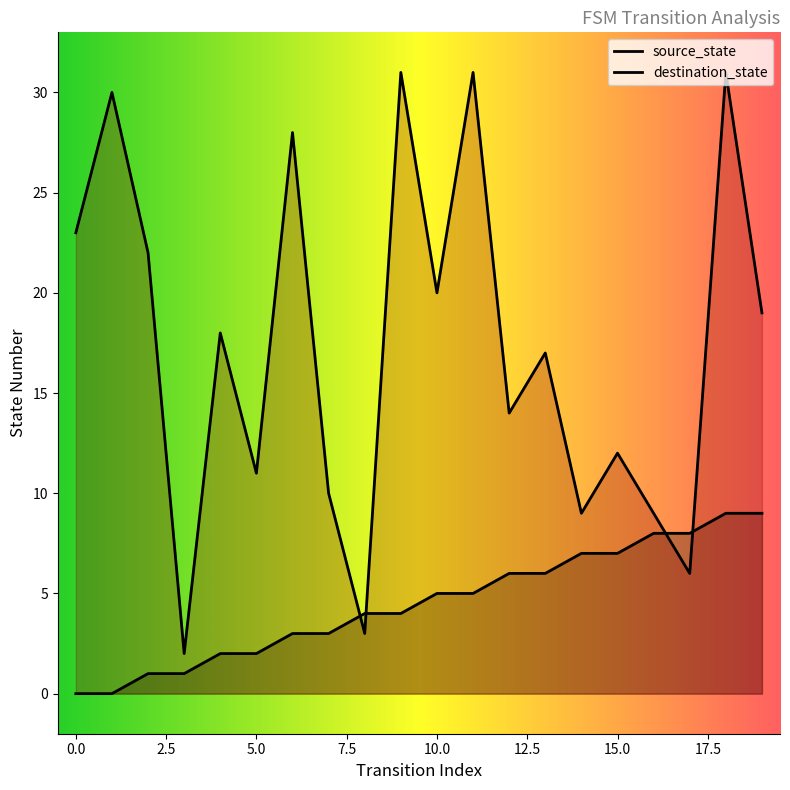

Which series changed the most between 8 and 17?

source_state